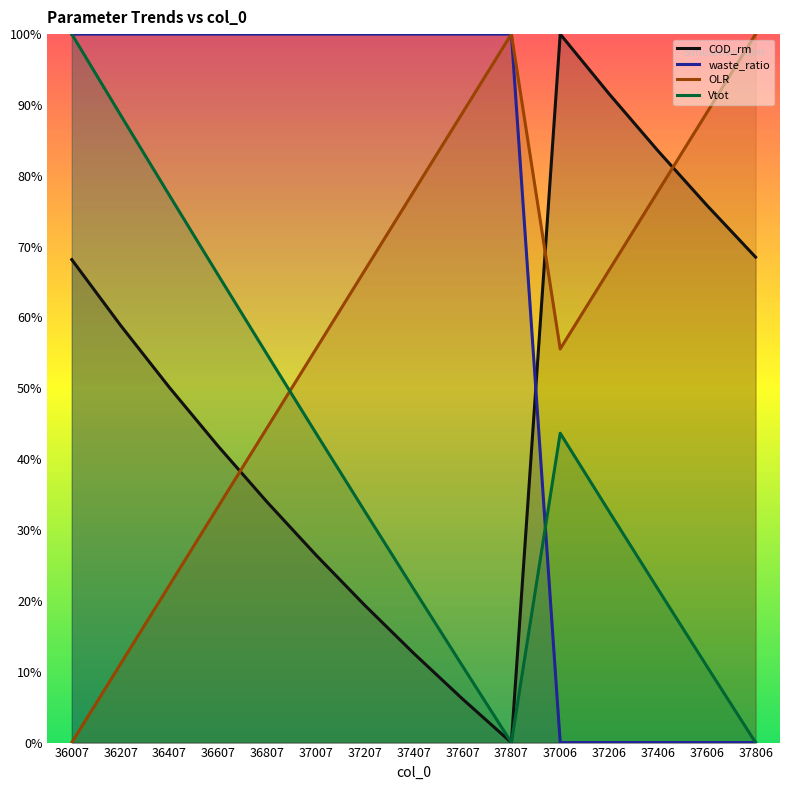

Which series has the largest range (max minus min)?

COD_rm